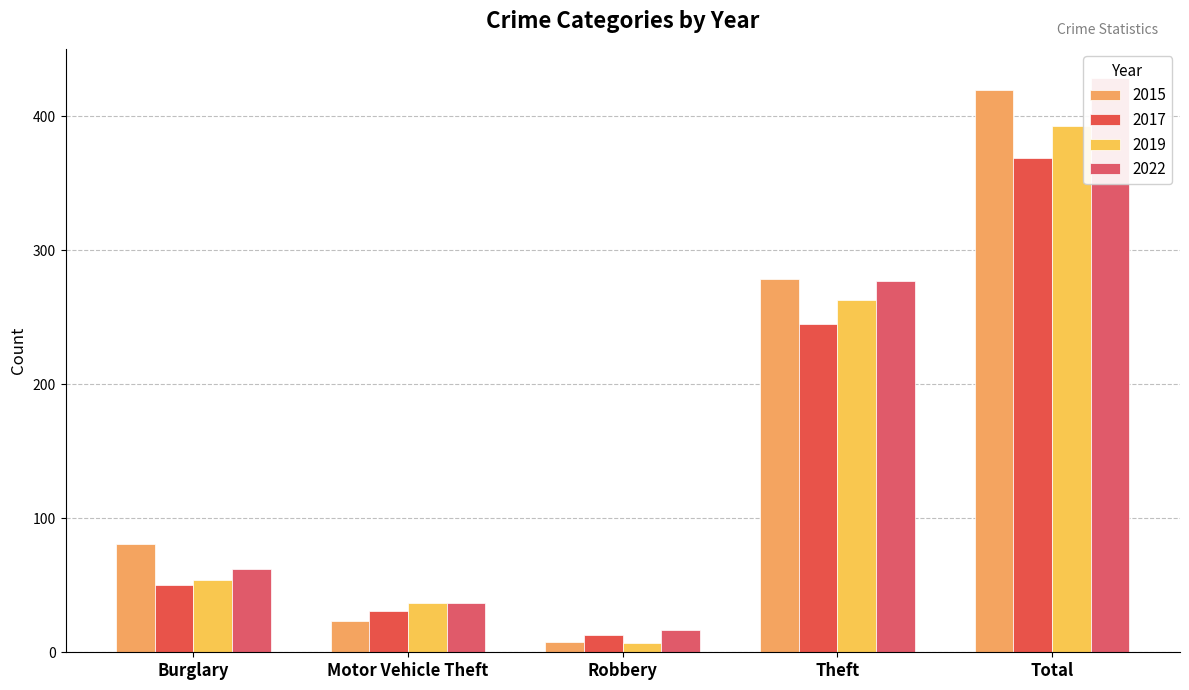

At which label does 2019 reach its peak?

Total